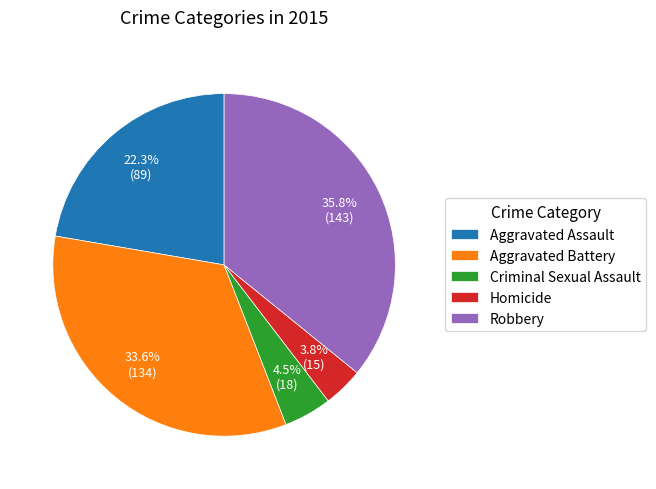

Which slice is the smallest?

Homicide